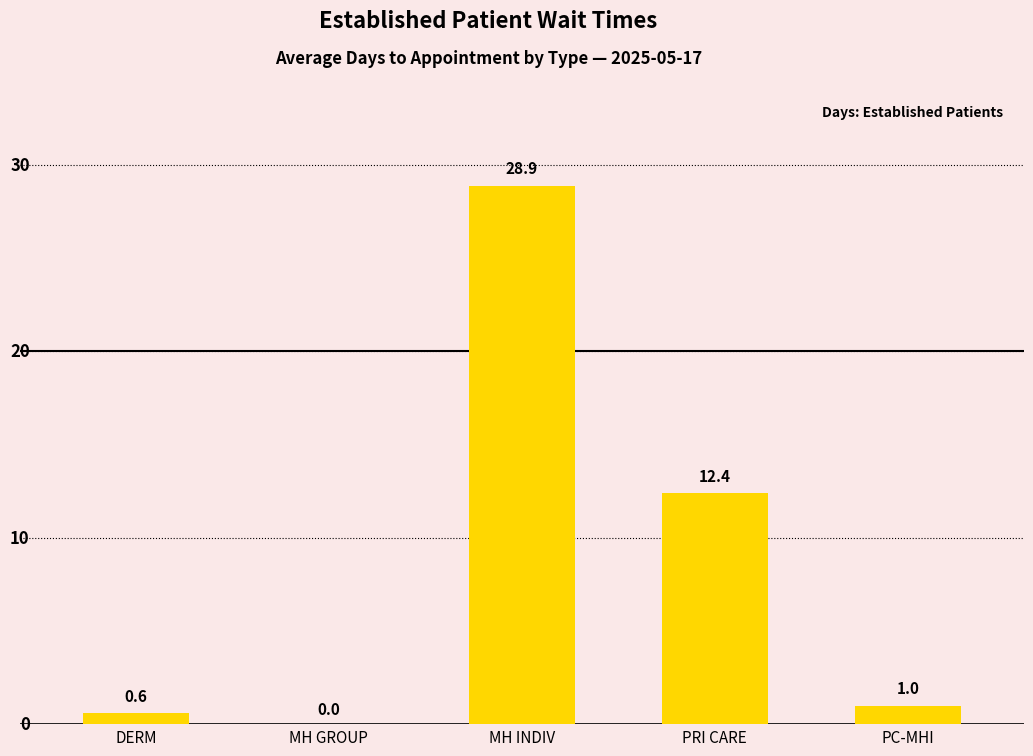

Reading left to right, extract all data points from this chart.

0.6	0.0	28.9	12.4	1.0